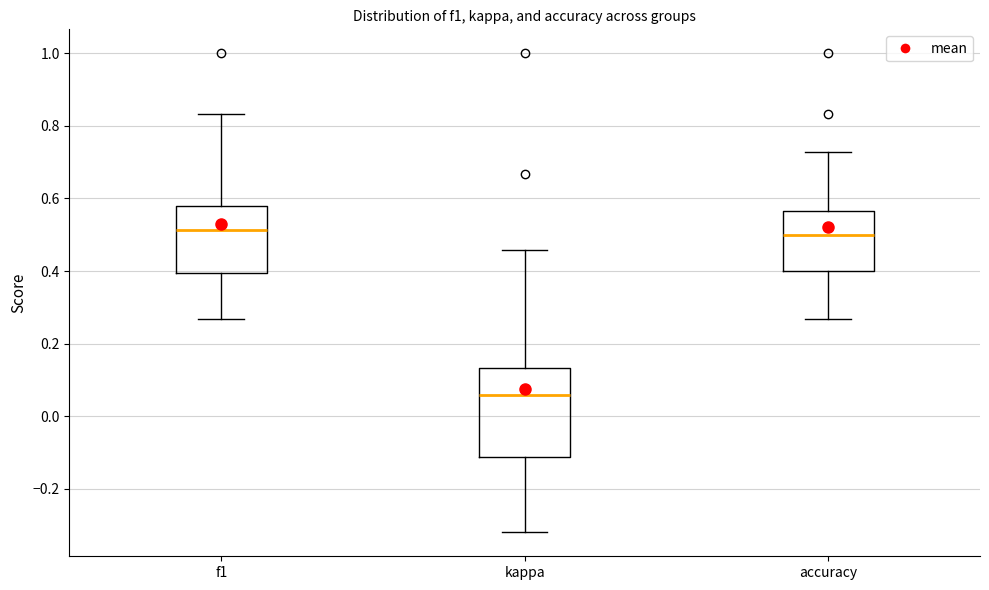

Reading left to right, read every box against the y-axis: the position of its median line, the range the box covers, and the ends of its whiskers. The values are not printed on the chart, so give them approximately, as read against the axis.

f1: median 0.52, box 0.40 to 0.58, whiskers 0.26 to 0.84
kappa: median 0.06, box -0.12 to 0.14, whiskers -0.32 to 0.46
accuracy: median 0.50, box 0.40 to 0.56, whiskers 0.26 to 0.72